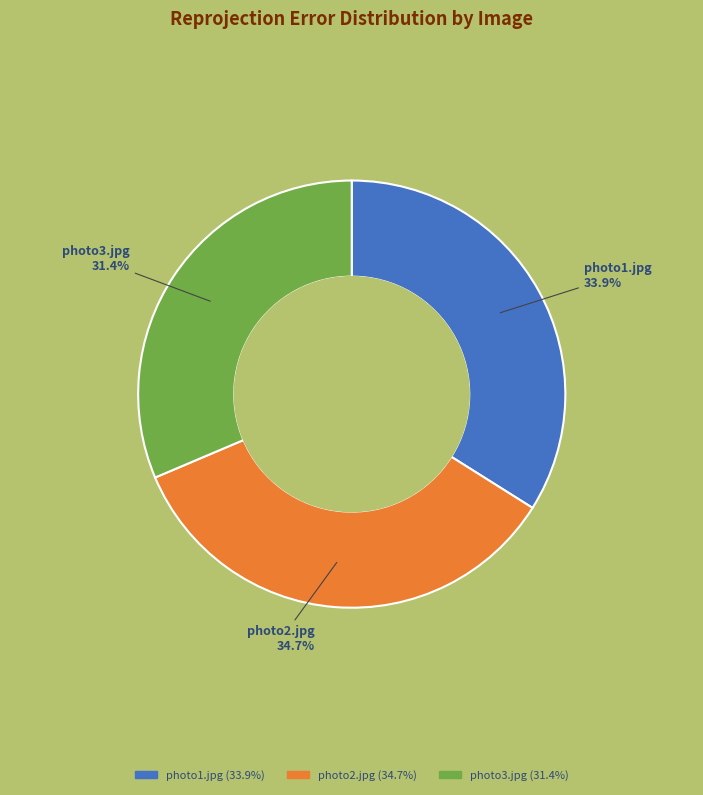

How many segments does this pie chart have?

3